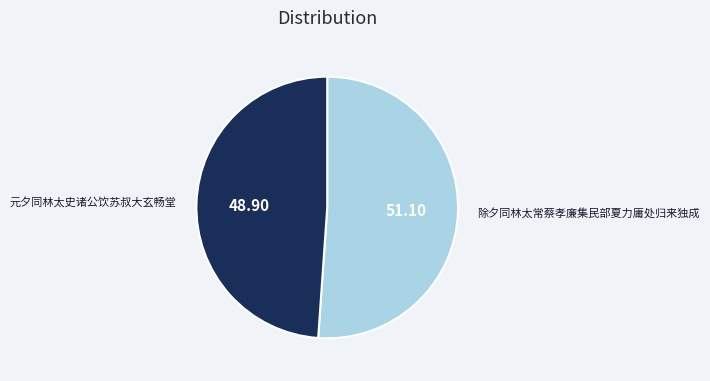

The 元夕同林太史诸公饮苏叔大玄畅堂 slice represents 49% of the pie. True or false?

True